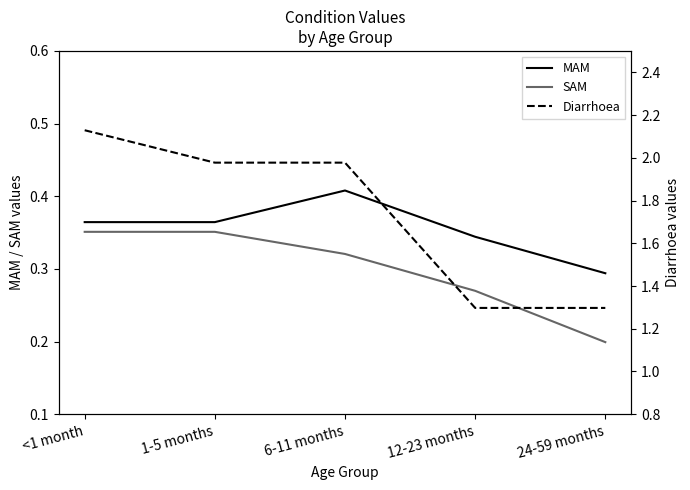

What is the total value across all series at <1 month?

2.8